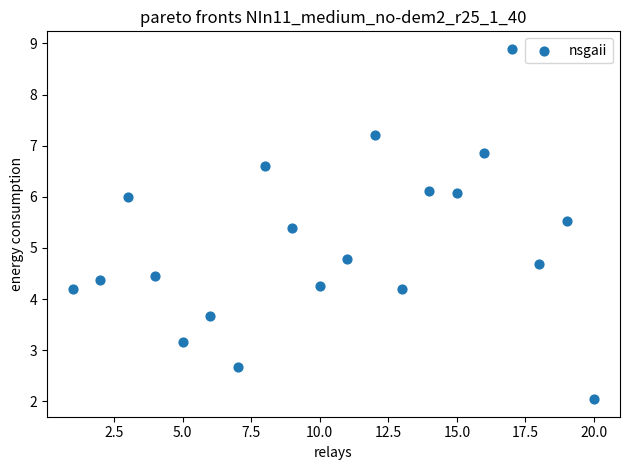

What Y value in the scatter plot is closest to 5?

4.8